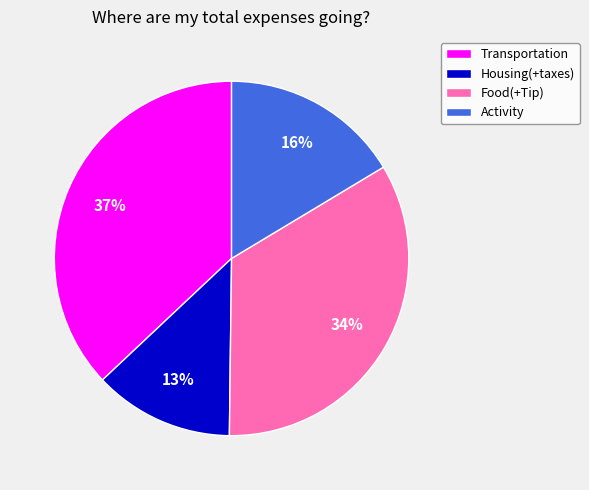

The Transportation slice represents 37% of the pie. True or false?

True